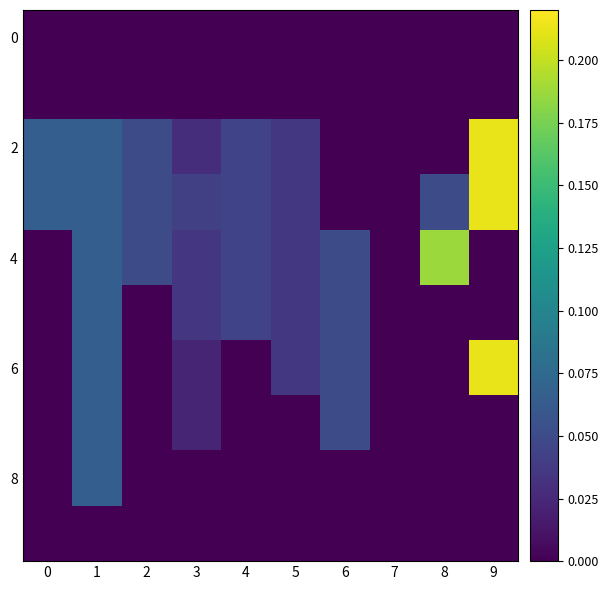

Which series has the largest range (max minus min)?

2